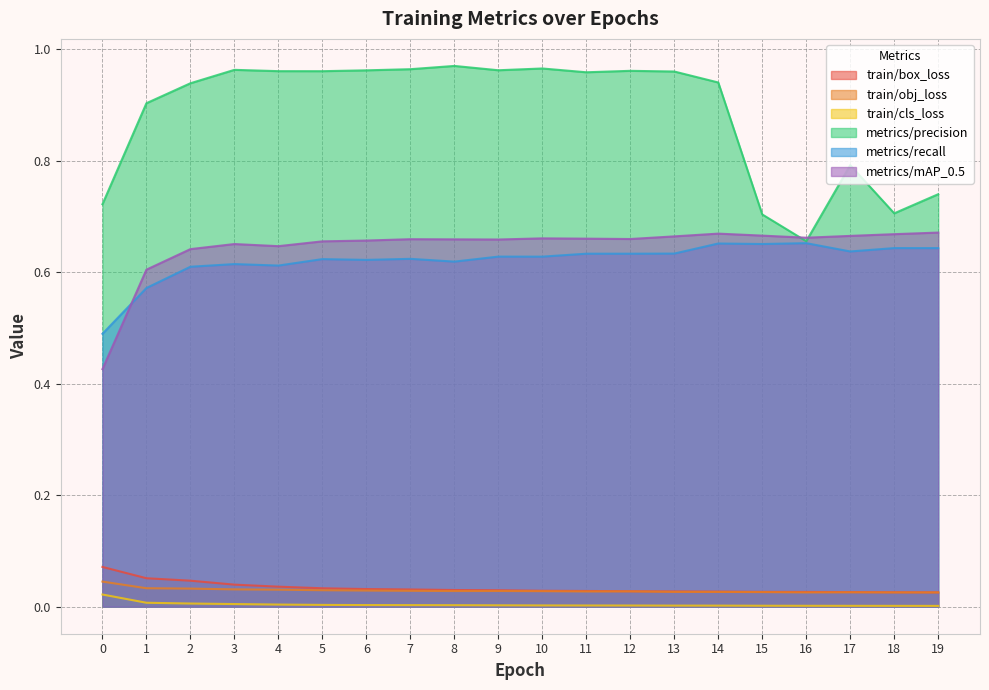

True or false: train/cls_loss has a value of 0.0 at 10.

True